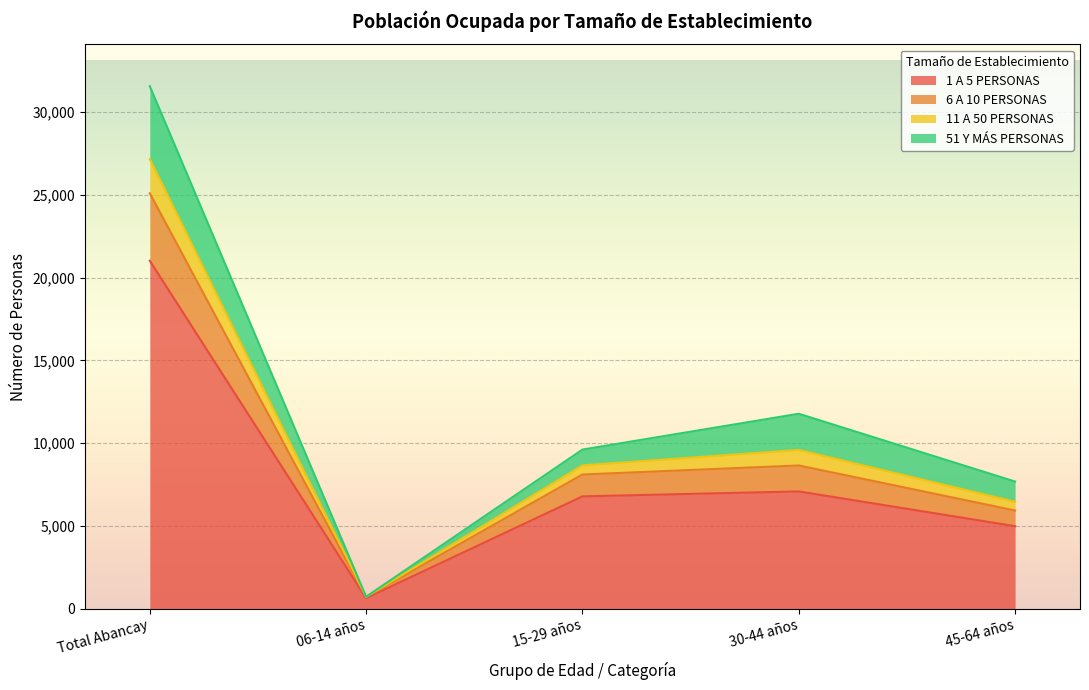

At which category does 6 A 10 PERSONAS reach its first local peak?

30-44 años